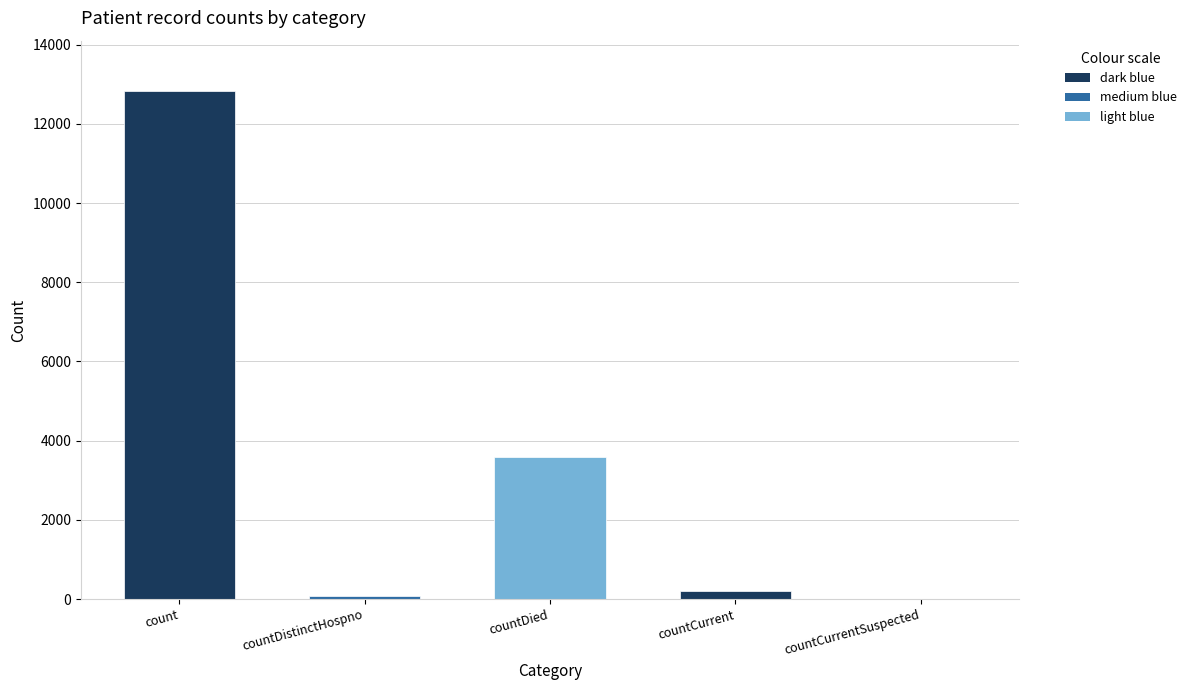

How many categories are shown in the chart?

5